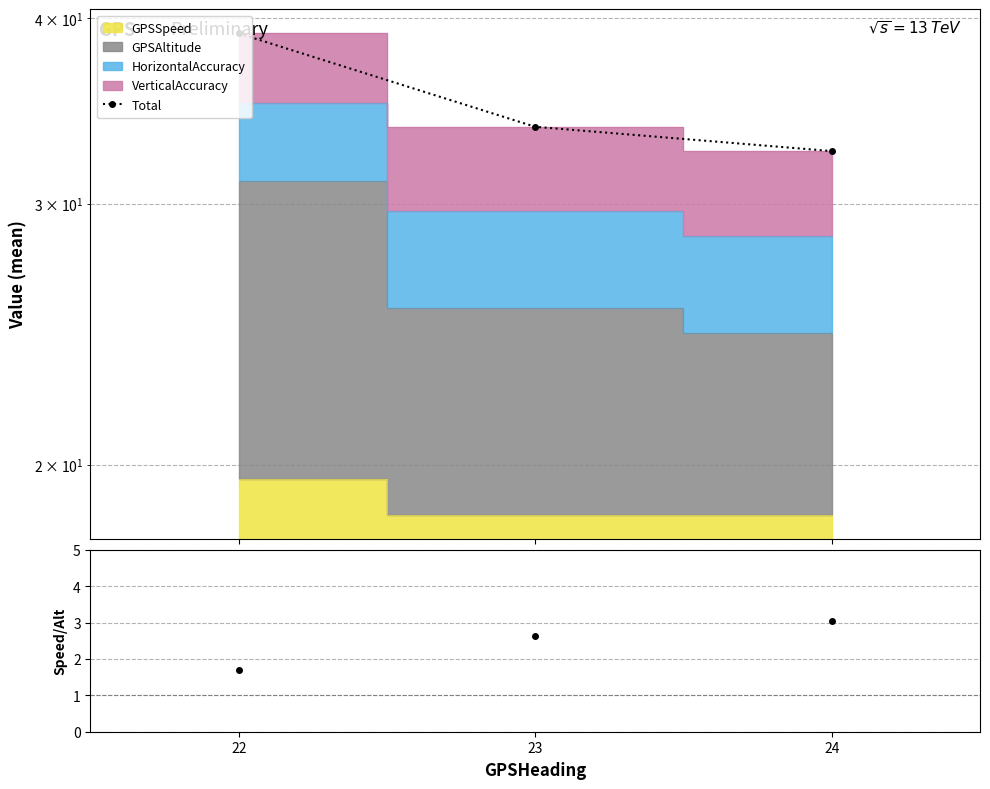

At which category does the chart reach its peak across all series?

22